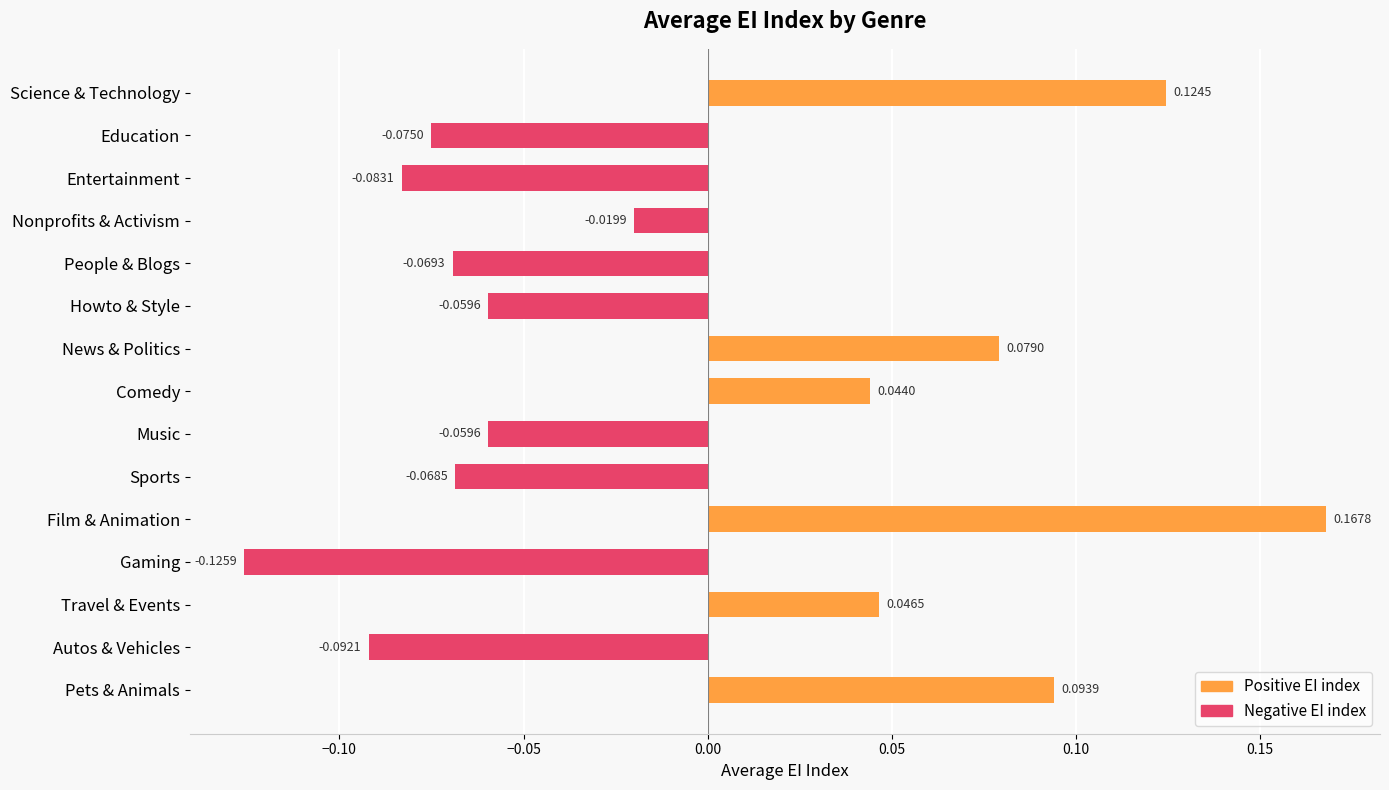

What is the label of the 6th bar from the bottom?

Sports